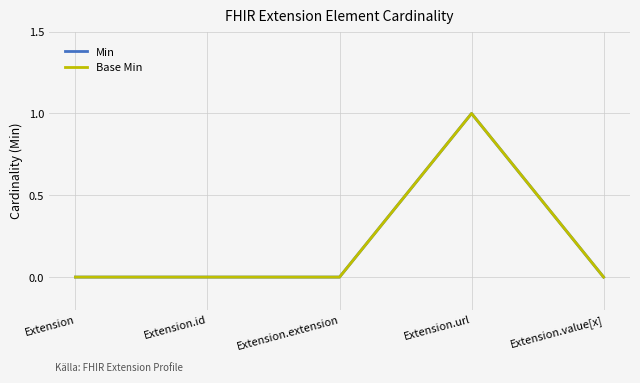

Does the chart have visible grid lines?

Yes